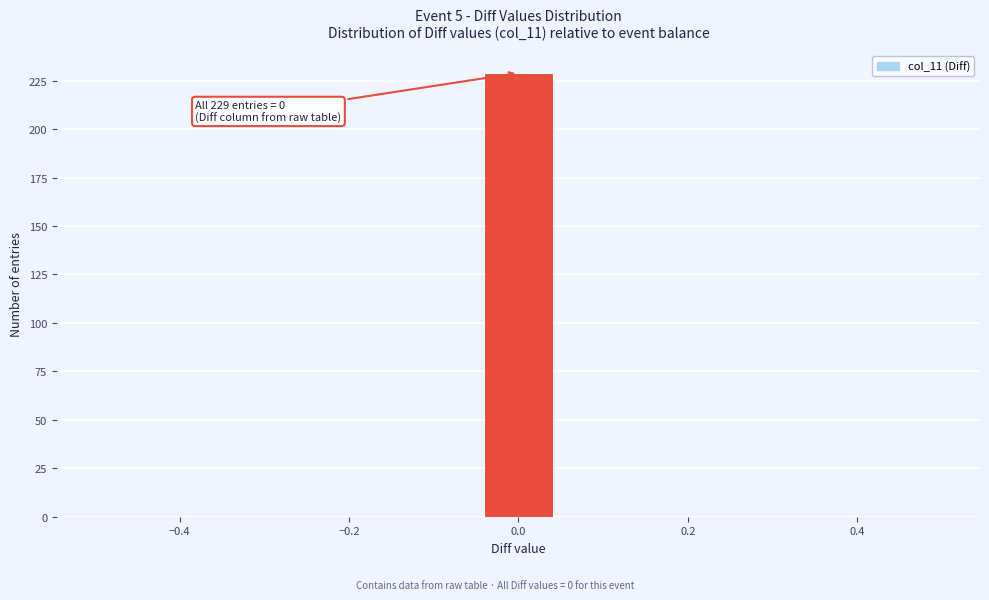

Over which range of the x-axis is the bar tallest?

-0.04 to 0.04